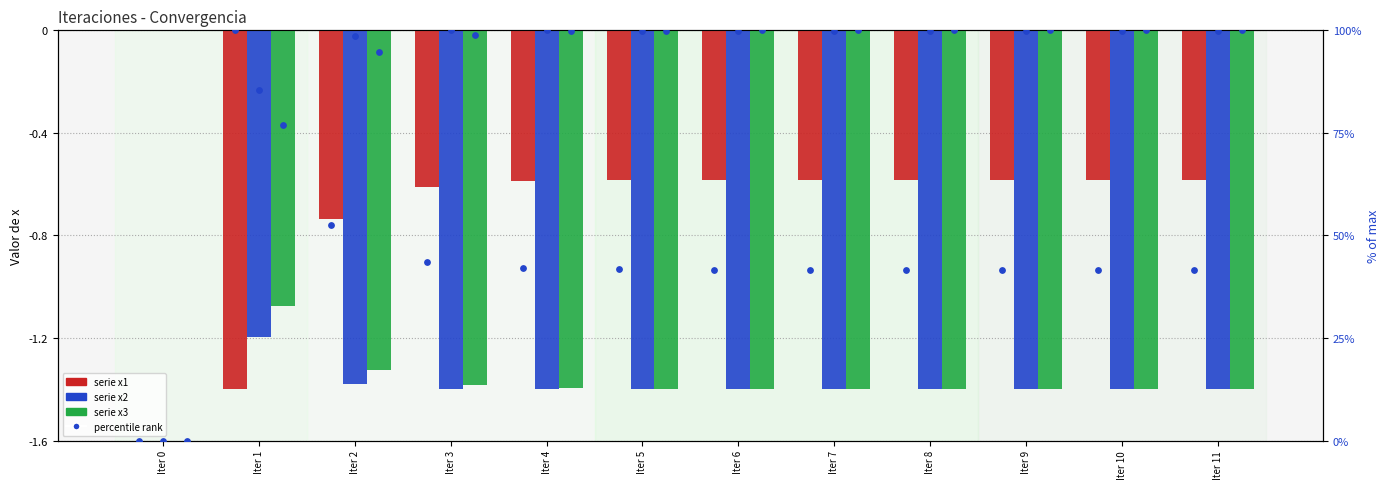

Is the value of x2 at Iter 8 greater than the value of x1 at Iter 8?

No